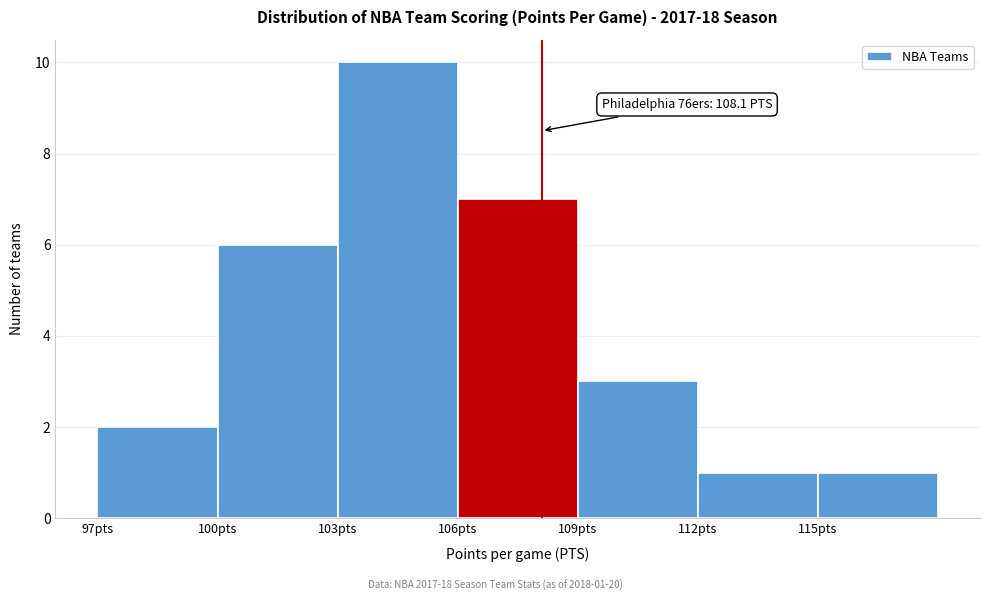

Which range on the x-axis has the tallest bar?

103 to 106